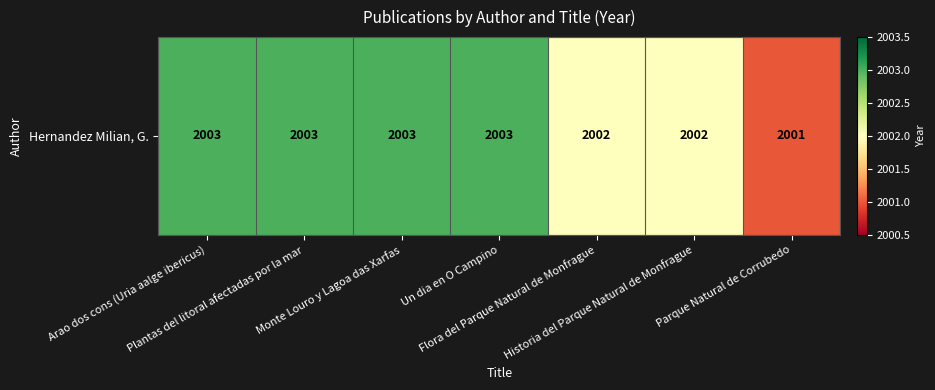

Reading left to right, transcribe all the data shown in this chart.

2003	2003	2003	2003	2002	2002	2001